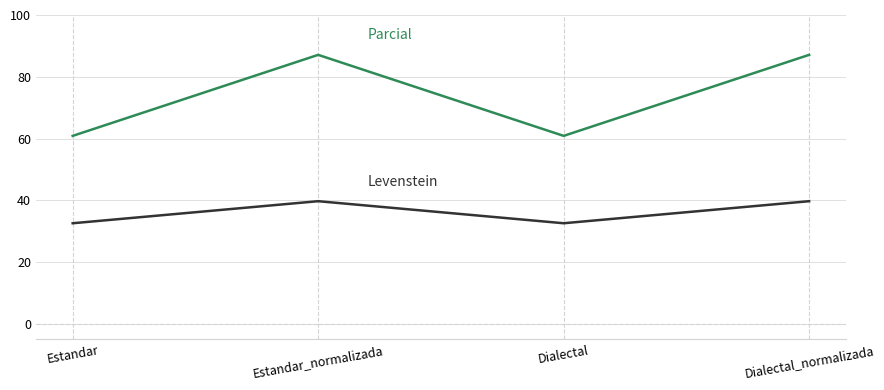

How many series are shown in this chart?

2